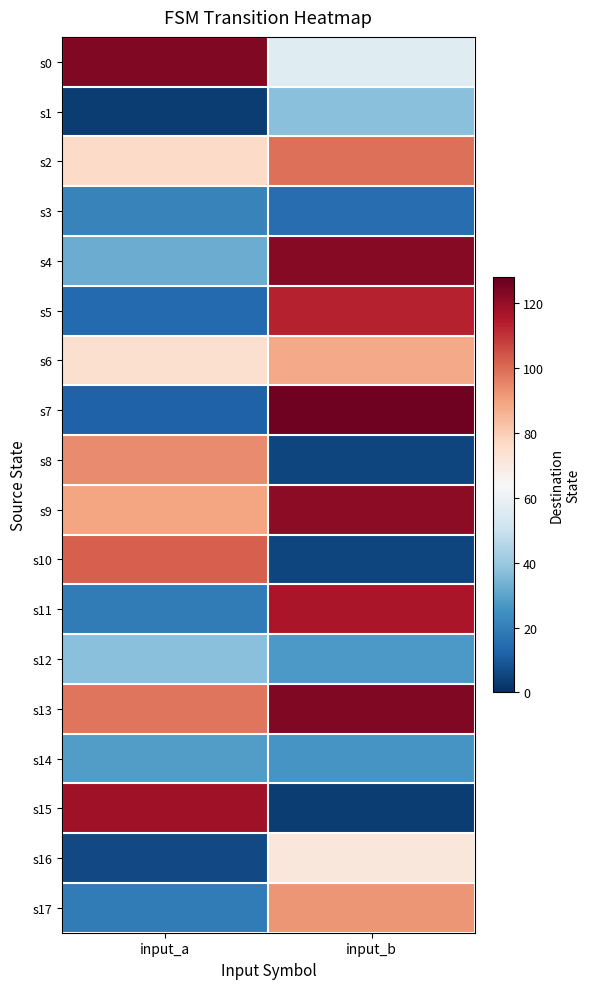

Which series changed the most between input_a and input_b?

s15